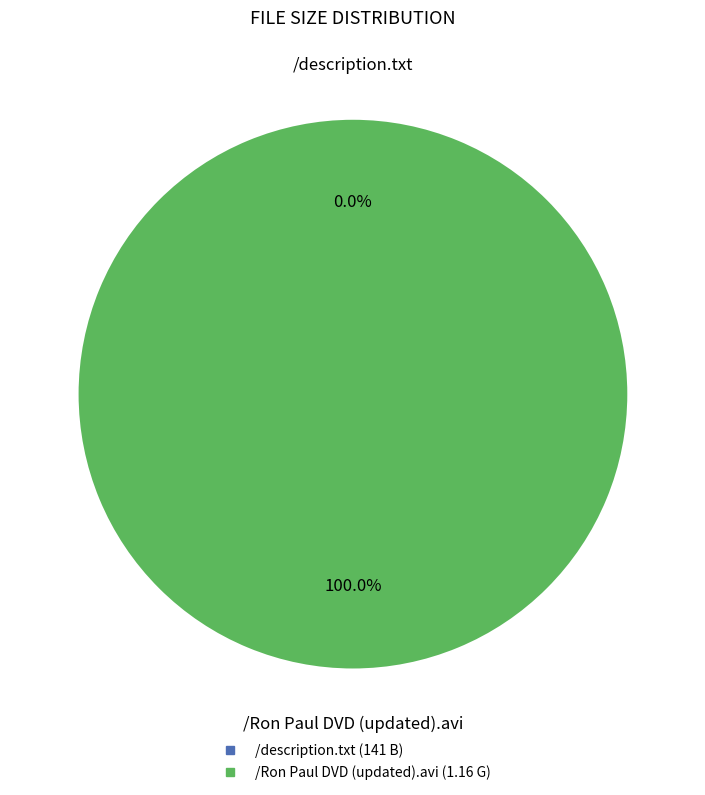

Does /Ron Paul DVD (updated).avi account for over 50% of the chart?

Yes